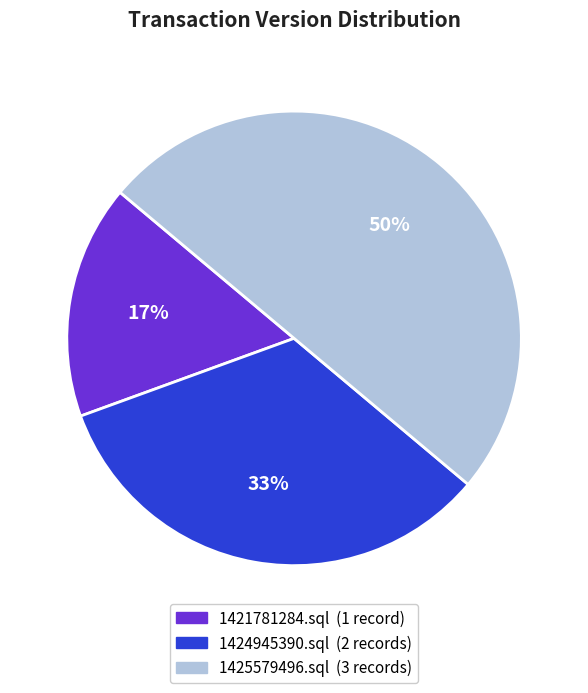

Does 1424945390.sql represent more than half of the total?

No